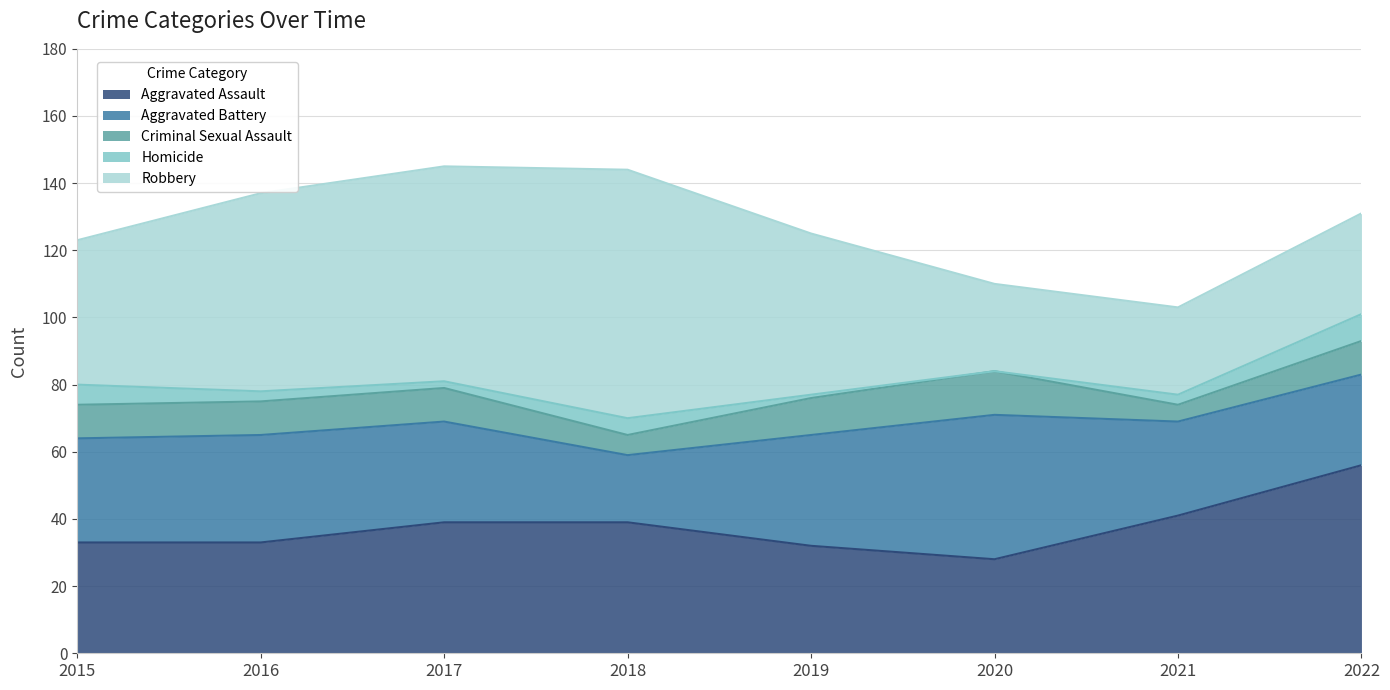

Does the chart have visible grid lines?

Yes